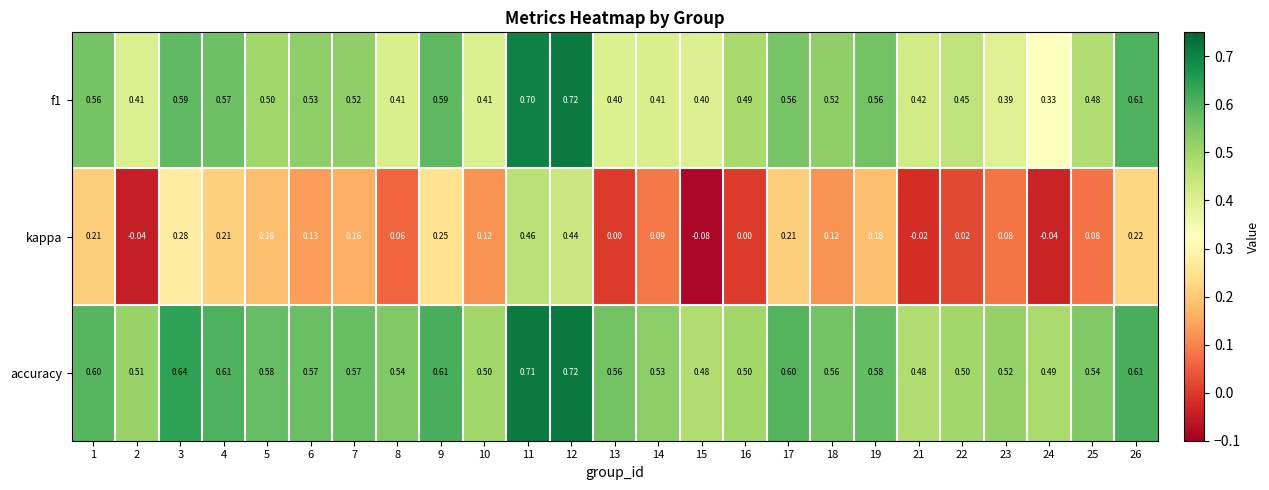

Is the value of accuracy at 17 greater than the value of f1 at 4?

Yes